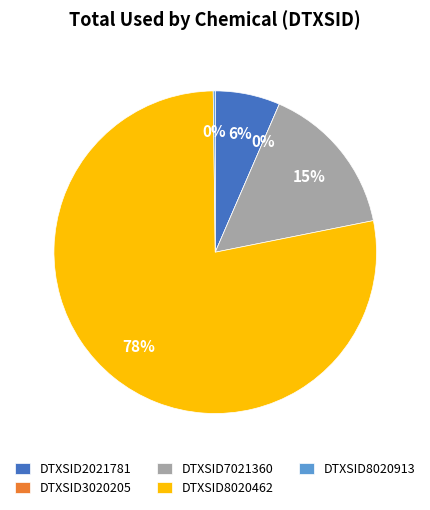

Between DTXSID3020205 and DTXSID2021781, which is larger?

DTXSID2021781